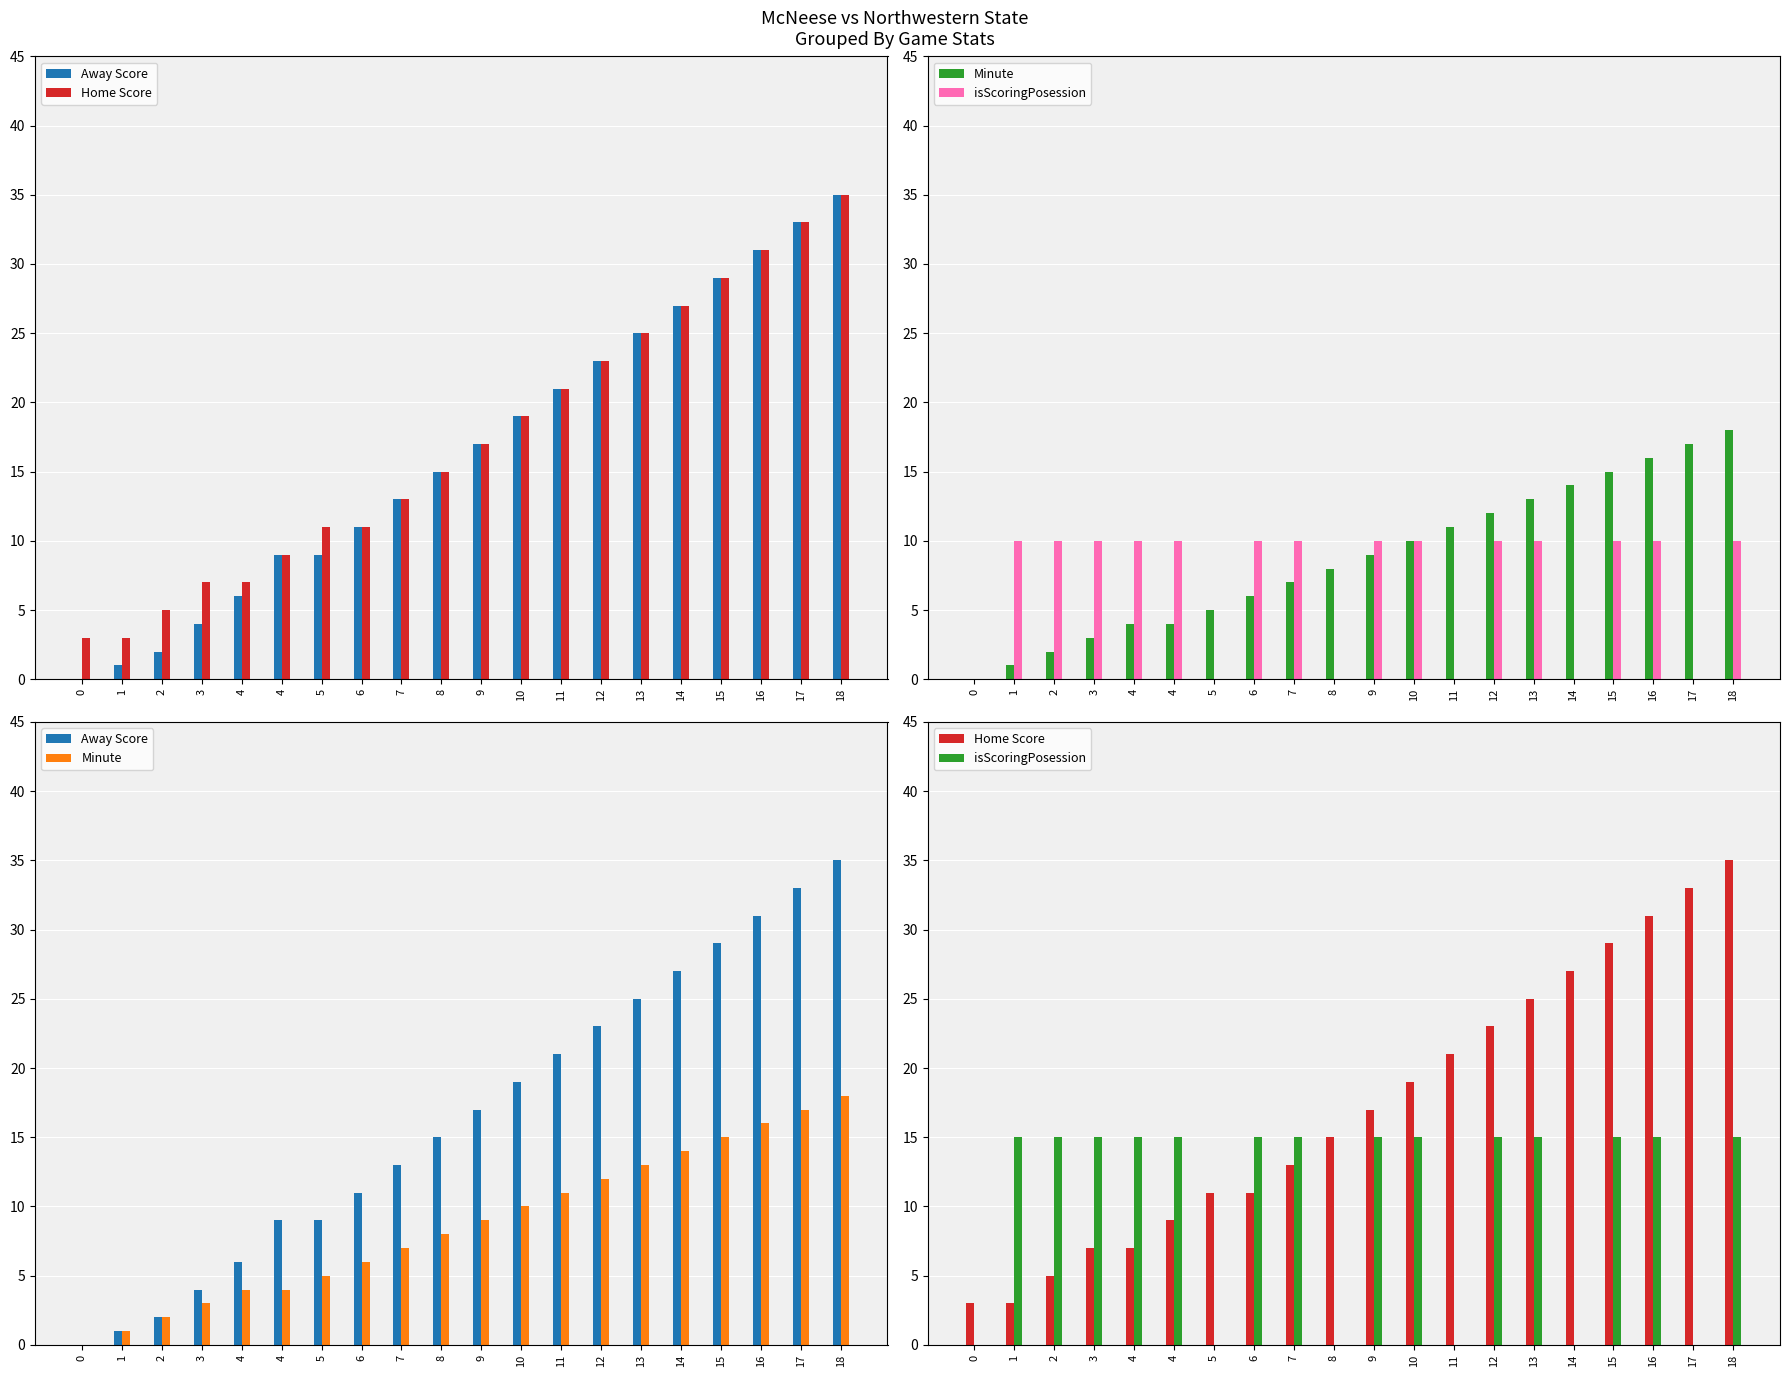

What is the sum of all isScoringPosession values?

210